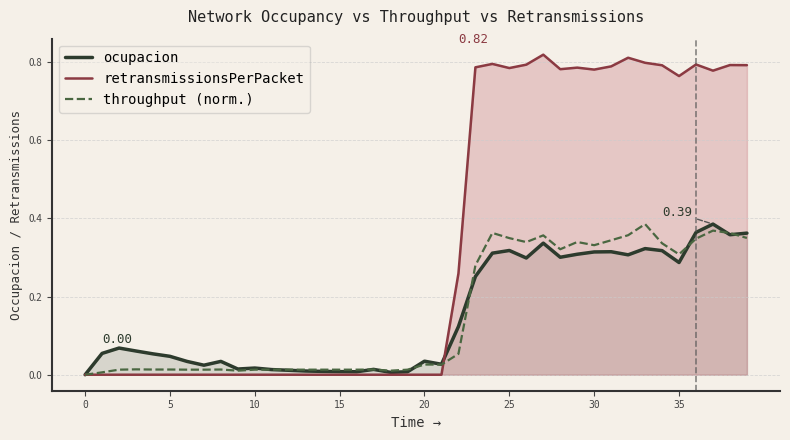

What is the difference between the highest and lowest values at 36?

0.4